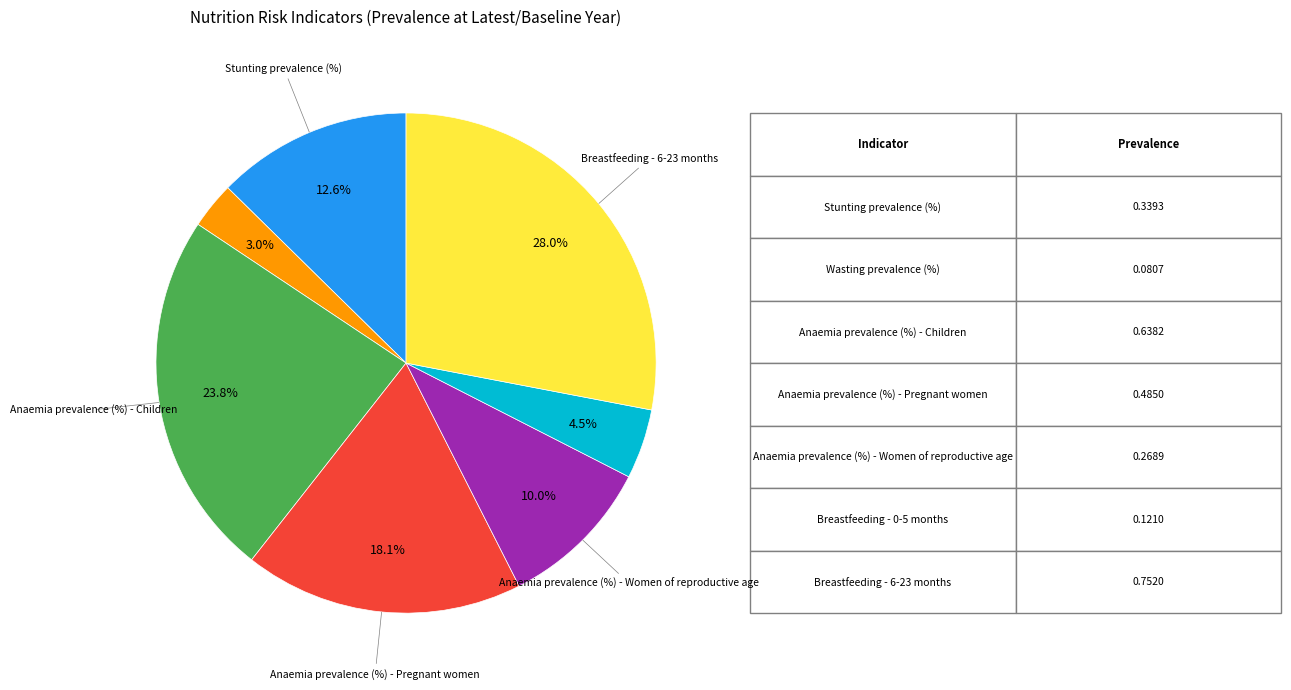

Is there any slice that represents more than half of the pie?

No